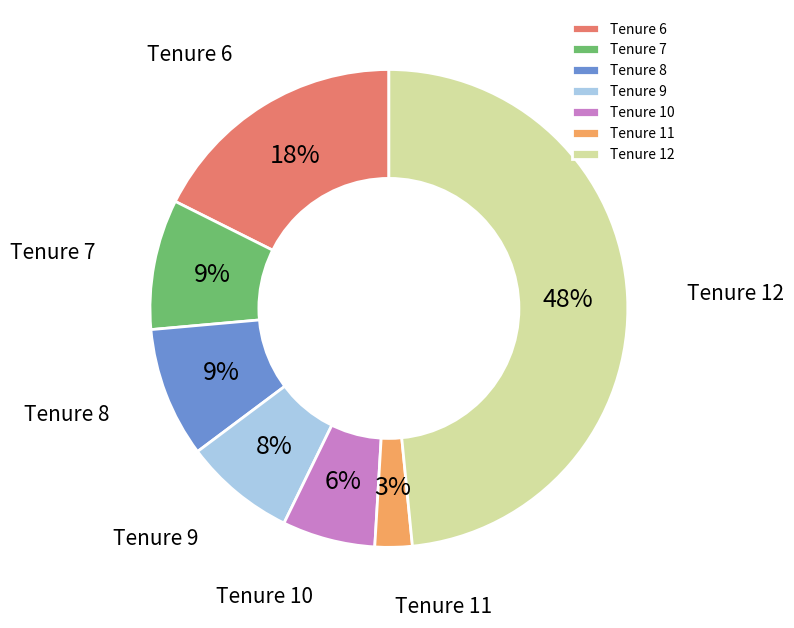

What is the largest slice in the pie chart?

Tenure 12